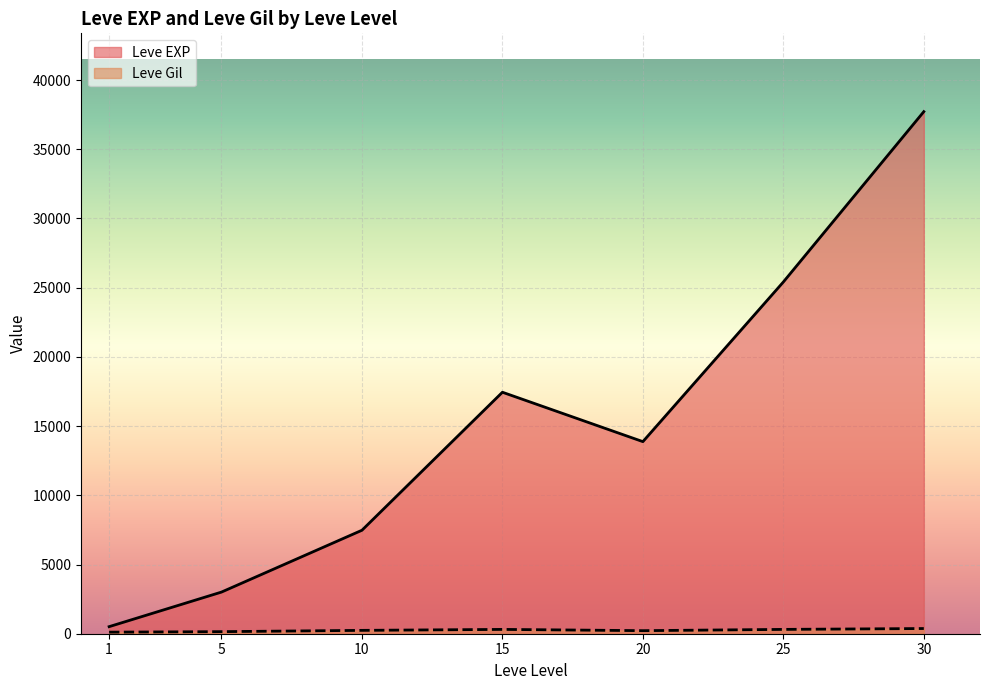

The value of Leve EXP at 10 is 2167.0. True or false?

False